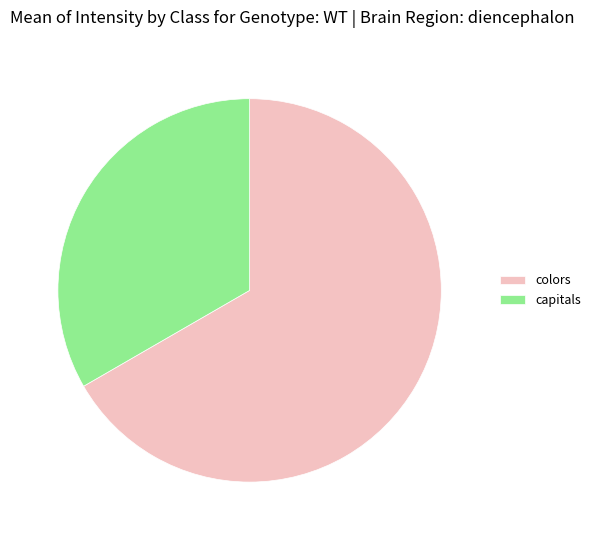

Rank the categories by value from lowest to highest.

capitals, colors